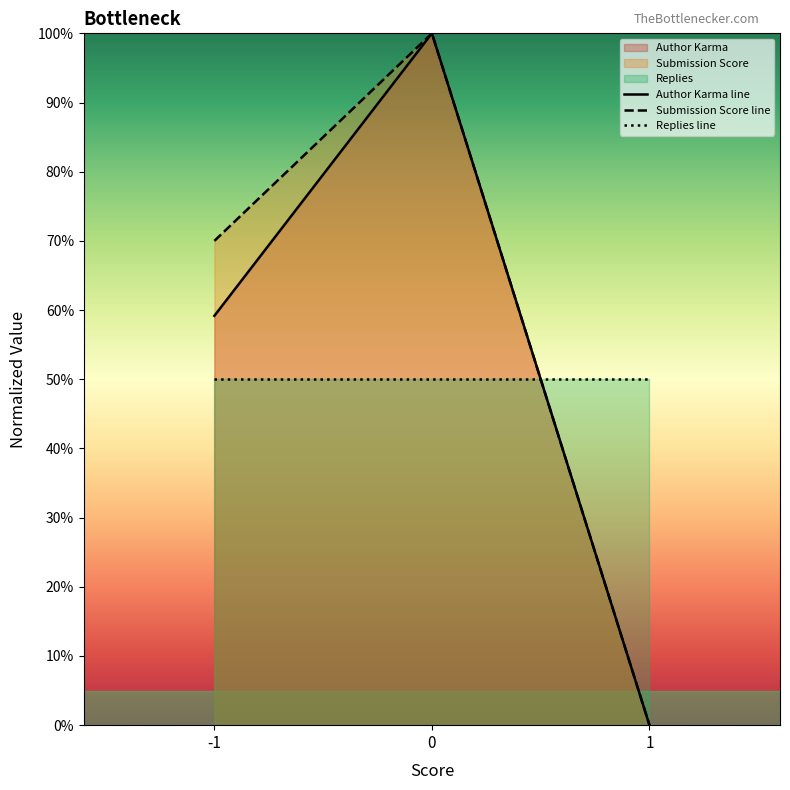

What is the difference between the highest and lowest values at 0?

50.0